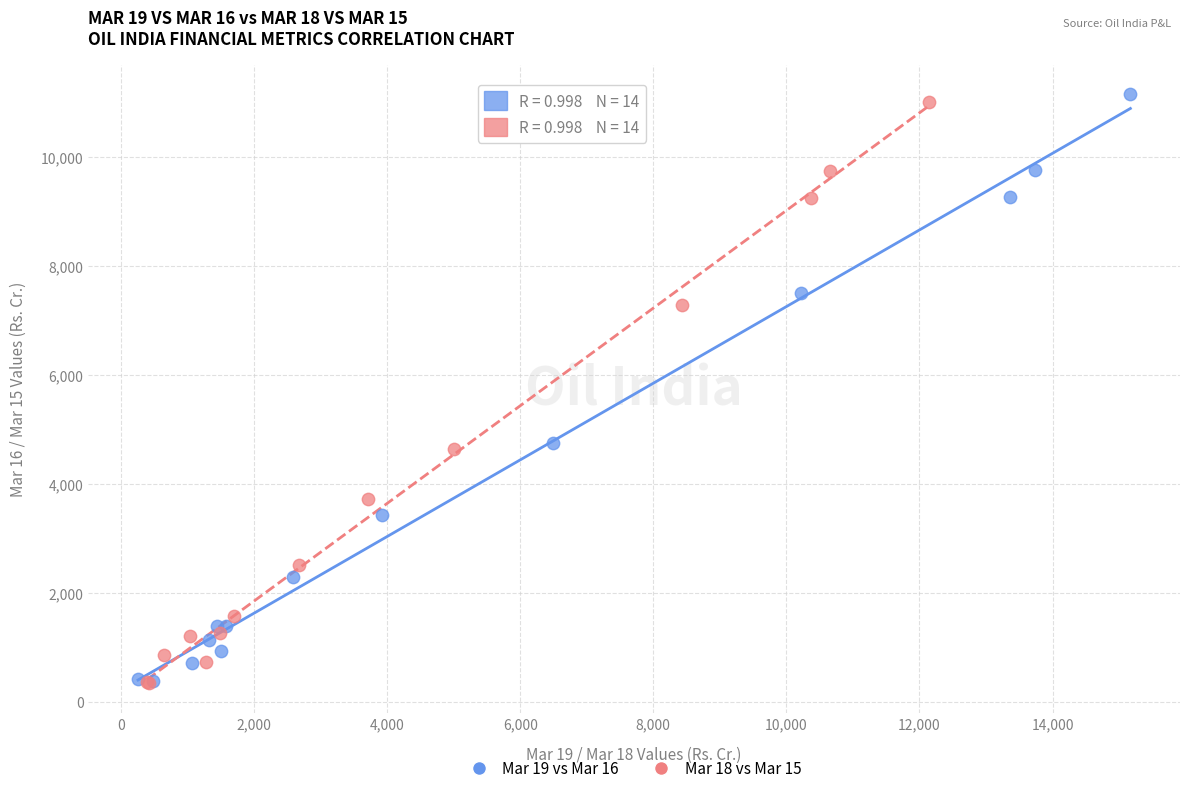

Which series has the largest Y range (max minus min)?

Mar 19 vs Mar 16